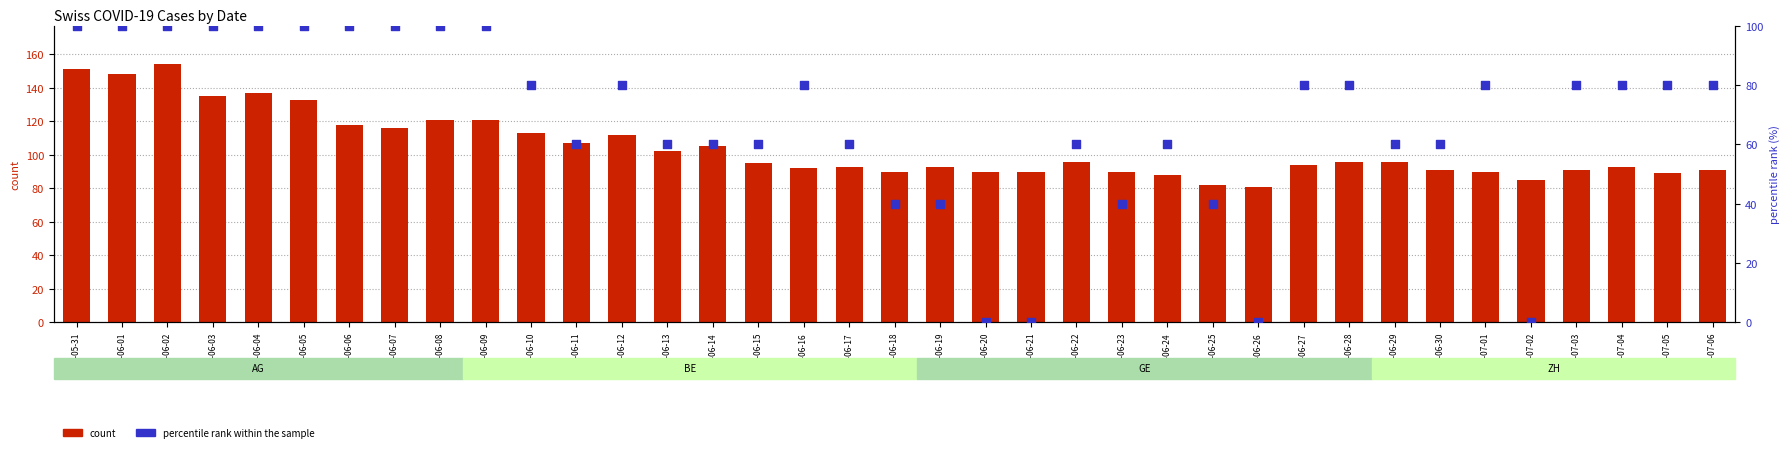

At how many categories does at least one series exceed 82?

35